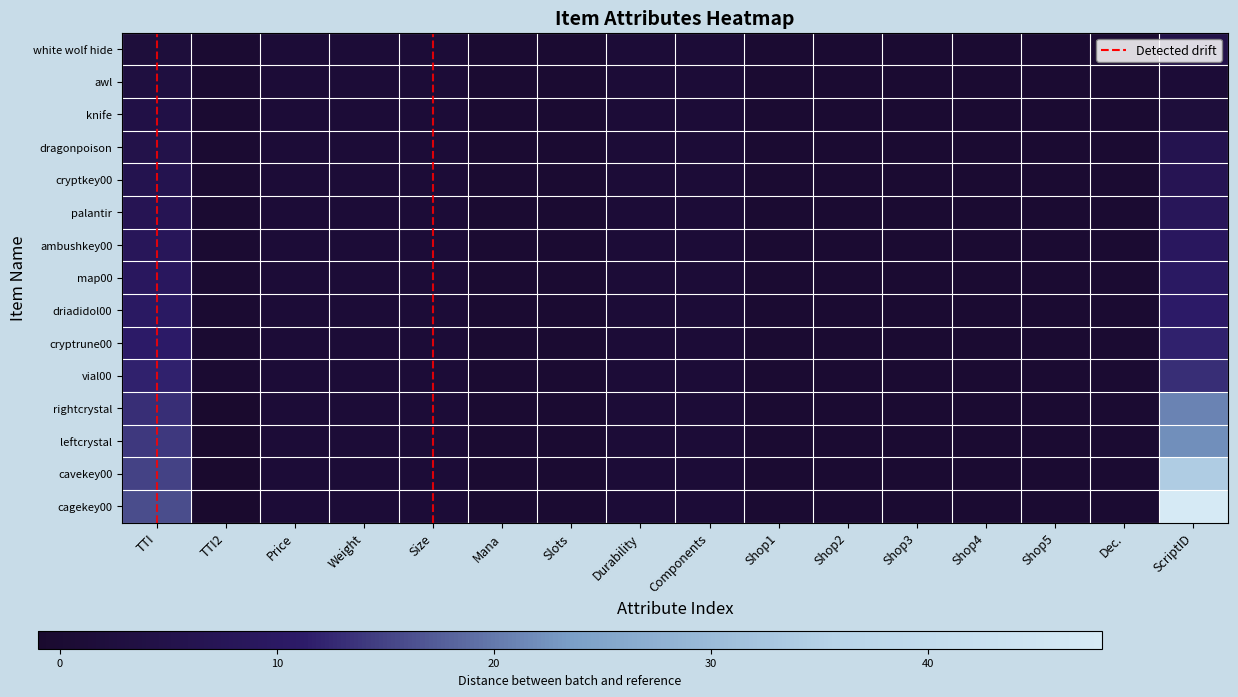

What is the average value of the leftcrystal series?

2